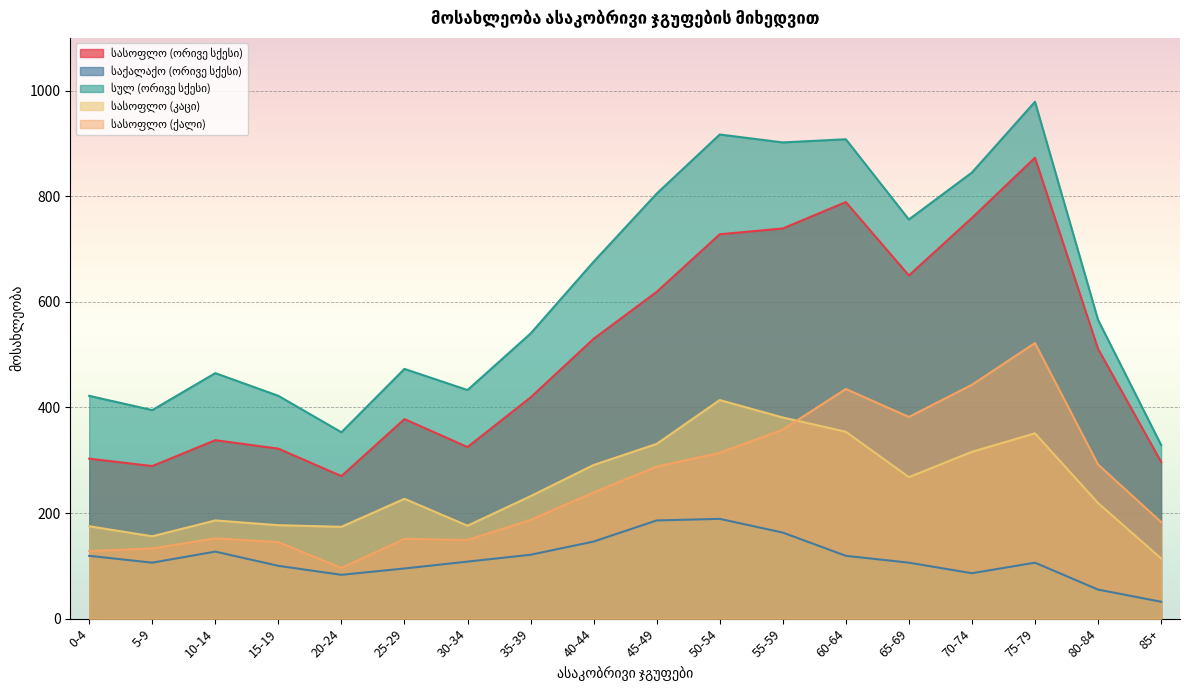

Reading right to left, extract all data points from this chart.

სასოფლო (ორივე სქესი): 297	511	873	759	650	789	739	728	619	530	419	325	378	270	322	338	289	303
საქალაქო (ორივე სქესი): 32	55	106	86	106	119	163	189	186	146	121	108	95	83	100	127	106	119
სულ (ორივე სქესი): 329	566	979	845	756	908	902	917	805	676	540	433	473	353	422	465	395	422
სასოფლო (კაცი): 114	219	351	316	268	354	381	414	331	291	232	176	227	174	177	186	156	175
სასოფლო (ქალი): 183	292	522	443	382	435	358	314	288	239	187	149	151	96	145	152	133	128